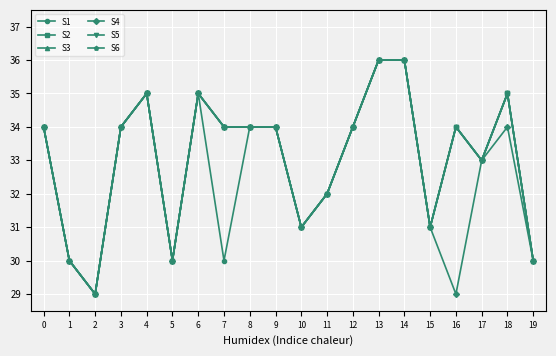

At which label is S3 closest to 3?

11